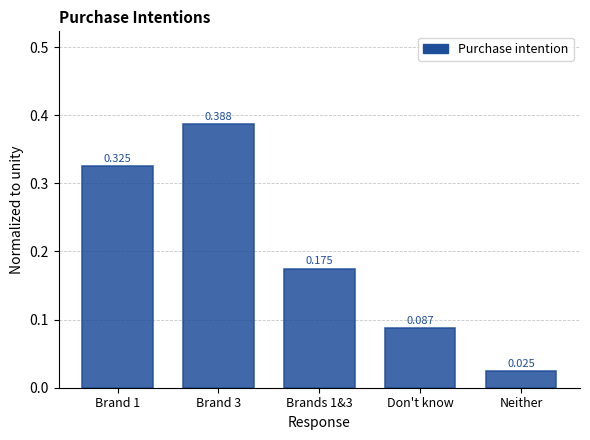

Where is the data nearest to the value 0?

Neither